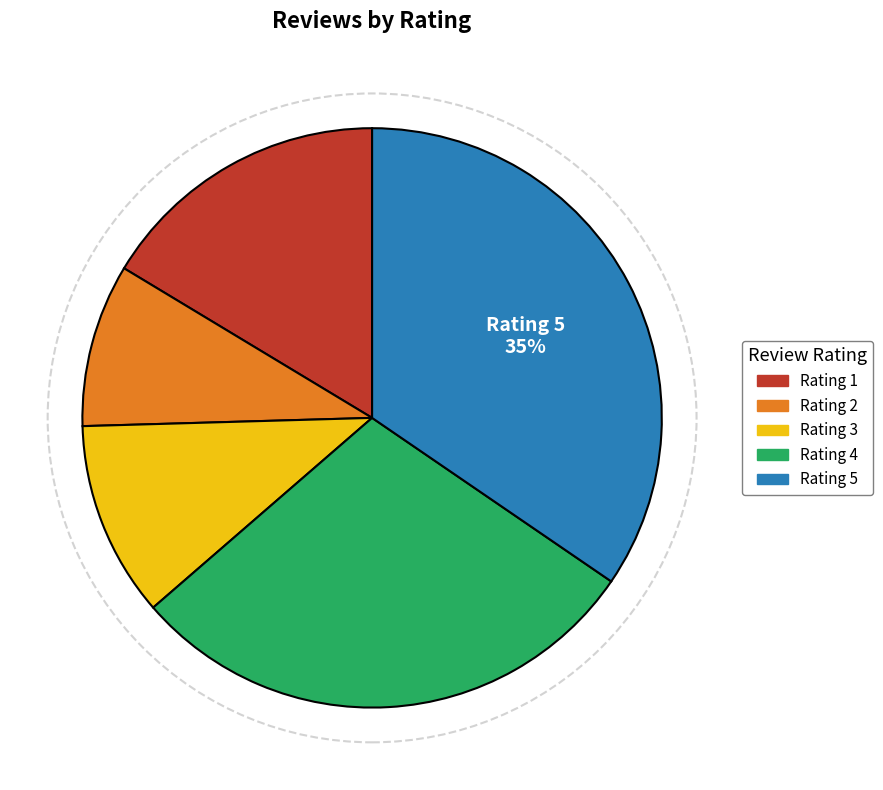

Count the number of slices in the pie.

5